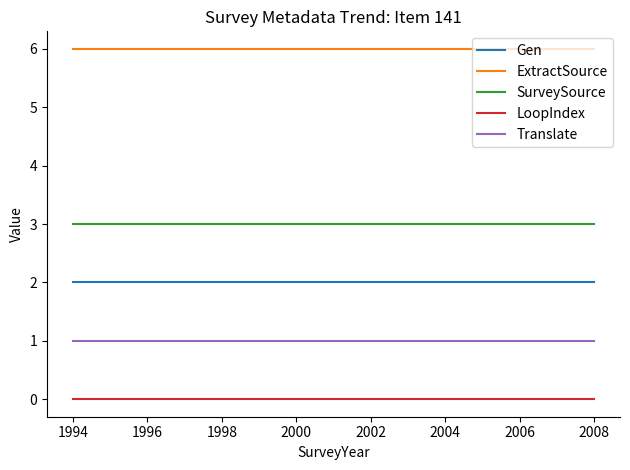

What is the average value of the Gen series?

2